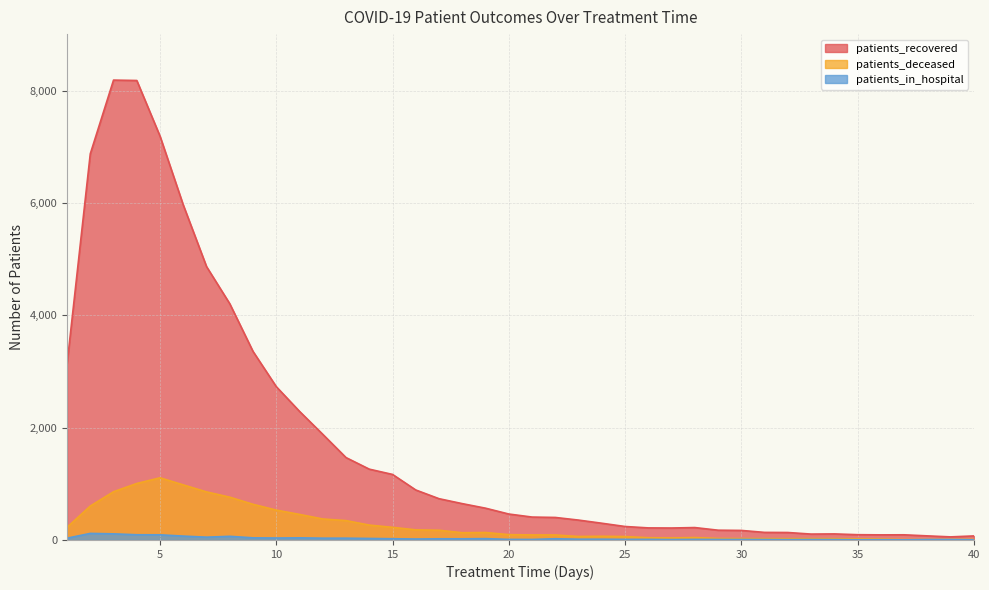

Reading left to right, extract all data points from this chart.

patients_recovered: 3126	6876	8189	8182	7190	5964	4868	4206	3357	2730	2290	1881	1467	1261	1167	890	735	647	566	462	408	401	354	298	240	215	213	221	174	170	135	133	105	108	94	91	92	73	55	72
patients_deceased: 225	604	859	1006	1107	981	856	762	635	532	455	374	345	265	225	180	173	129	133	95	90	89	62	66	61	40	36	43	27	25	24	23	24	23	20	17	8	10	11	11
patients_in_hospital: 32	117	109	93	92	69	50	65	38	35	38	32	32	27	22	17	21	21	24	10	9	22	13	13	10	10	7	10	9	9	8	6	8	7	4	5	2	8	8	4